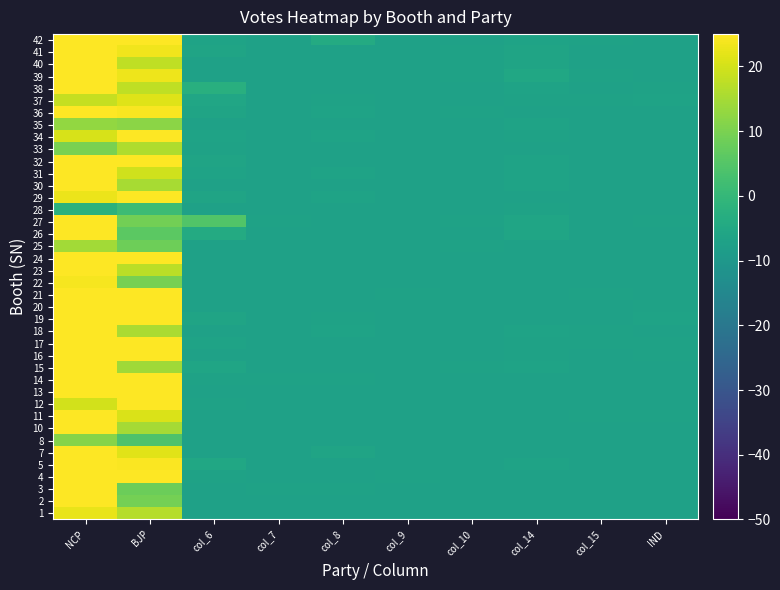

Which has a higher value, col_8 or col_10?

col_8